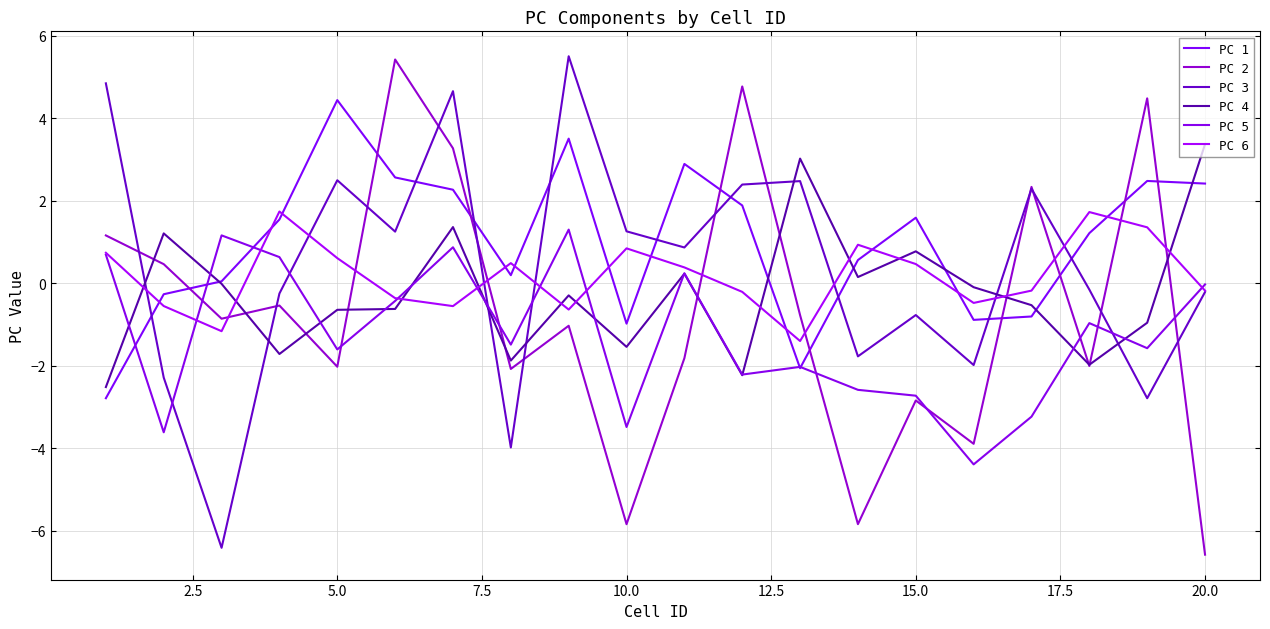

Does the chart display data point markers on the line(s)?

No